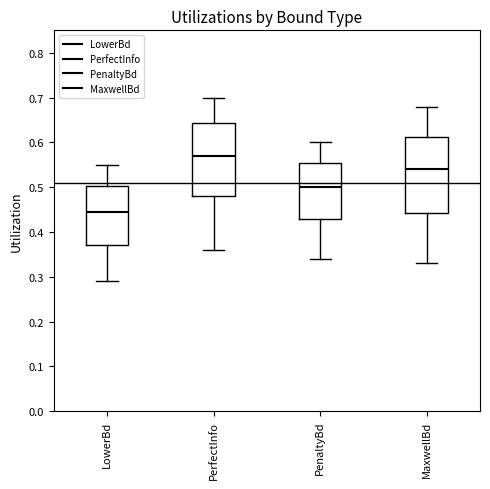

Which box has the lowest median line?

LowerBd